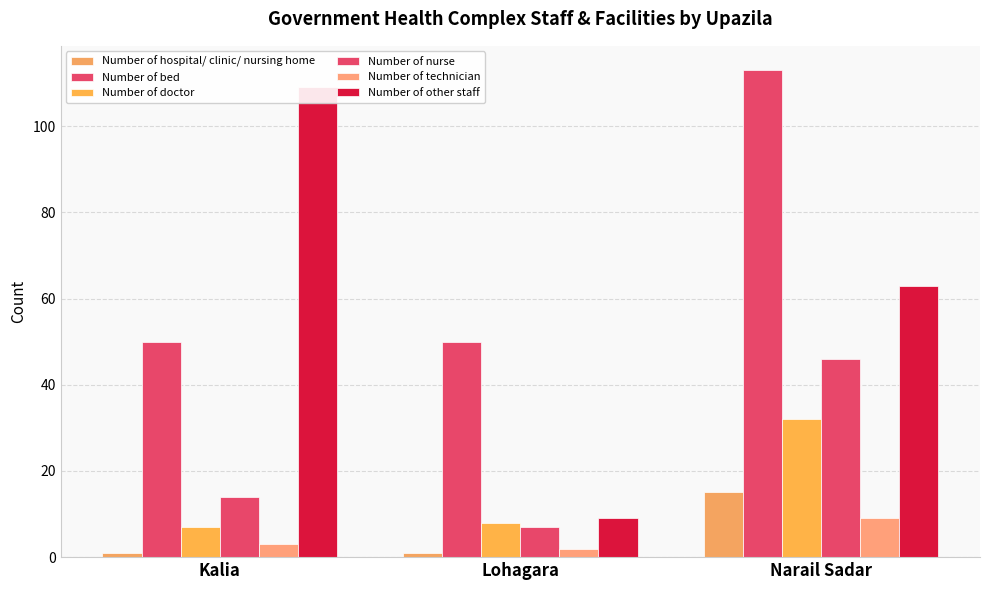

What are all the series names shown in the legend?

Number of hospital/ clinic/ nursing home, Number of bed, Number of doctor, Number of nurse, Number of technician, Number of other staff